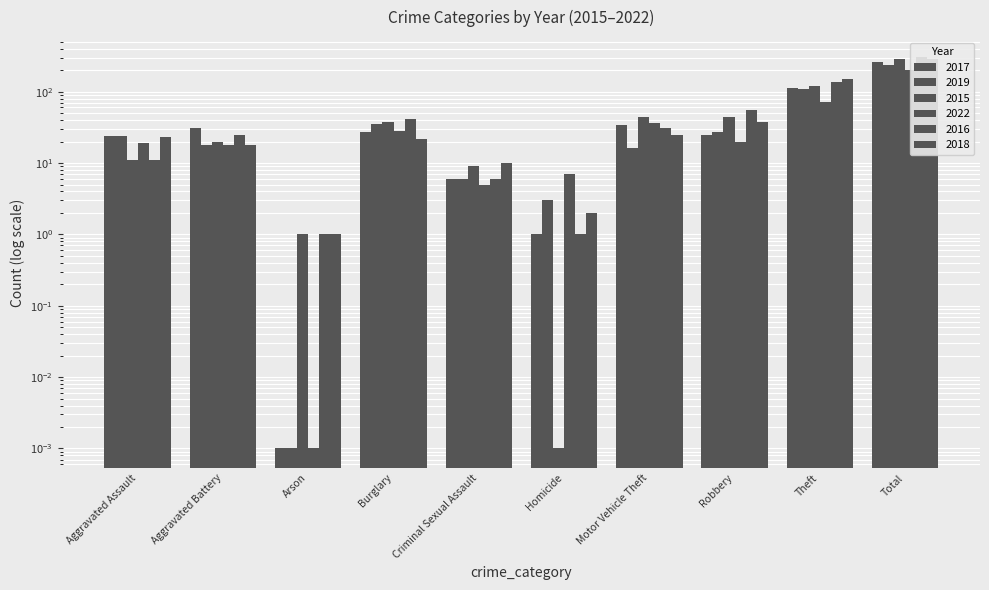

At which label does 2019 reach its minimum?

Arson